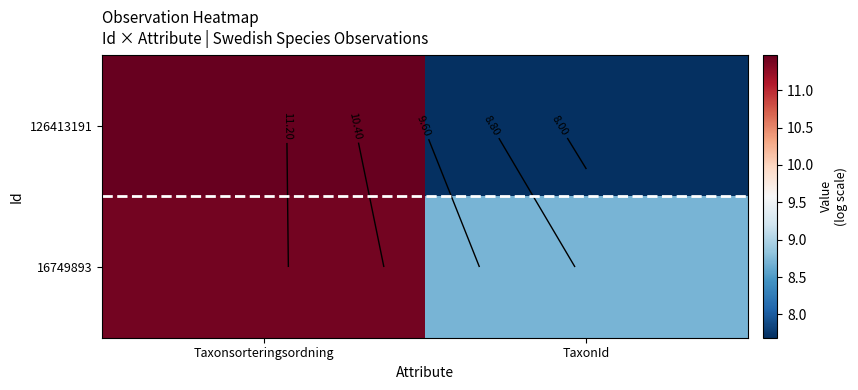

The 126413191 series shows 7.7 at TaxonId. True or false?

True